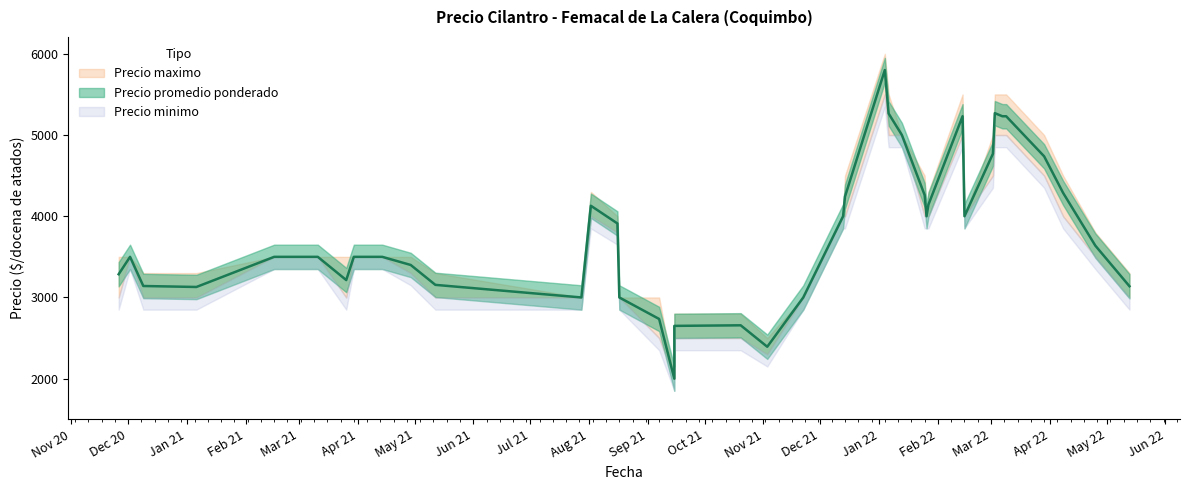

What is the maximum value shown in the chart?

6000